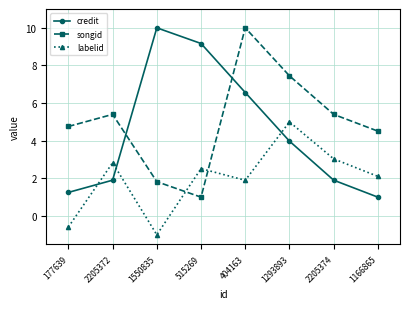

How many lines are shown in the chart?

3